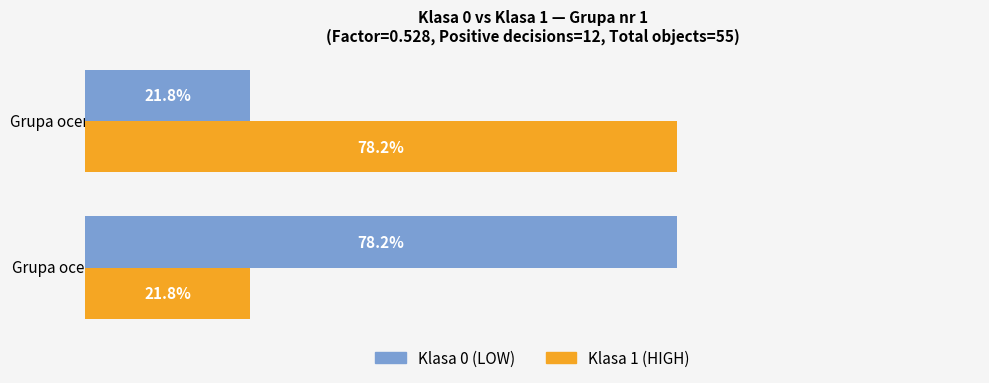

What are all the series names shown in the legend?

Klasa 0 (LOW), Klasa 1 (HIGH)